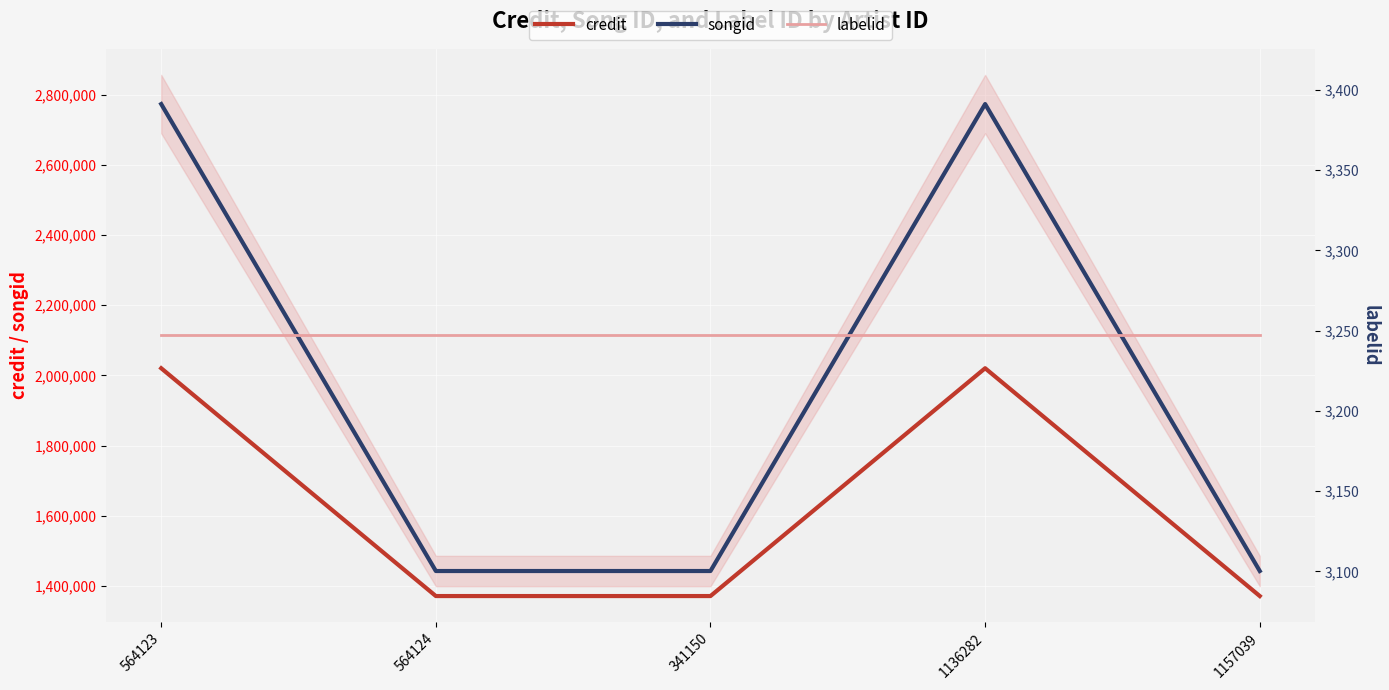

At which category is the sum across all series the highest?

564123